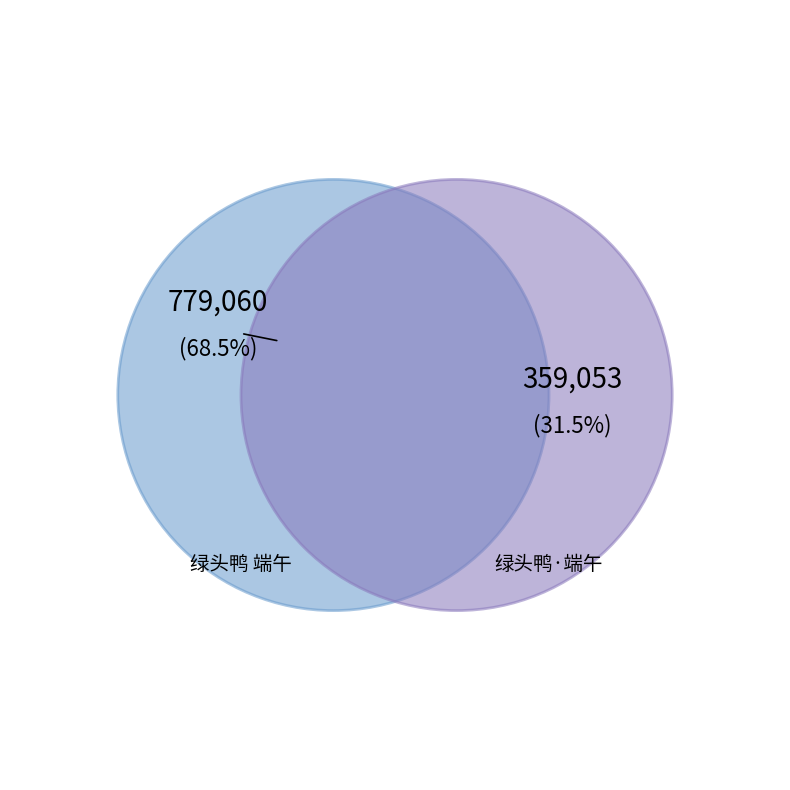

To the nearest percent, what percentage of the pie is 绿头鸭 端午?

68%